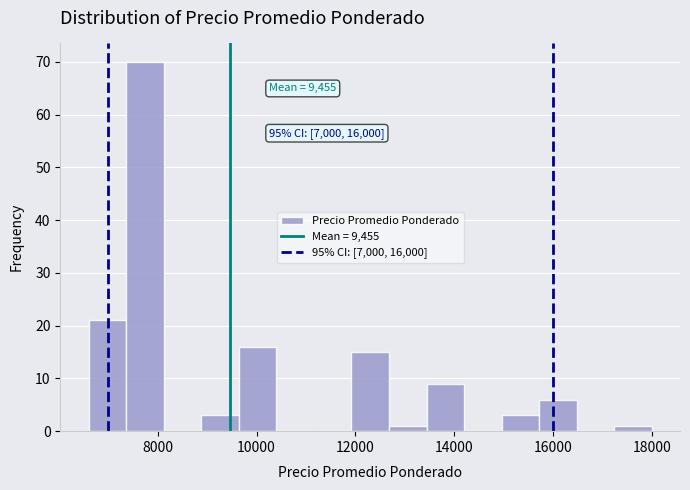

Read against the x-axis, roughly where is the centre of the tallest bar?

7800